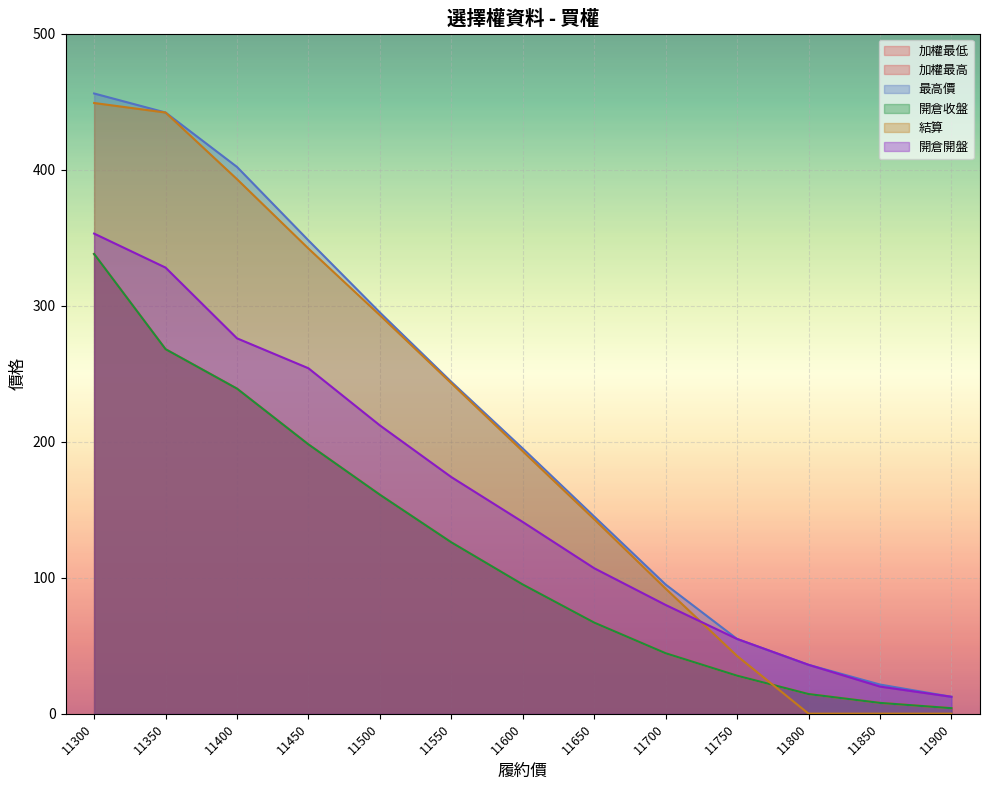

What is the value of the 最高價 point at the 13th from the left?

12.5